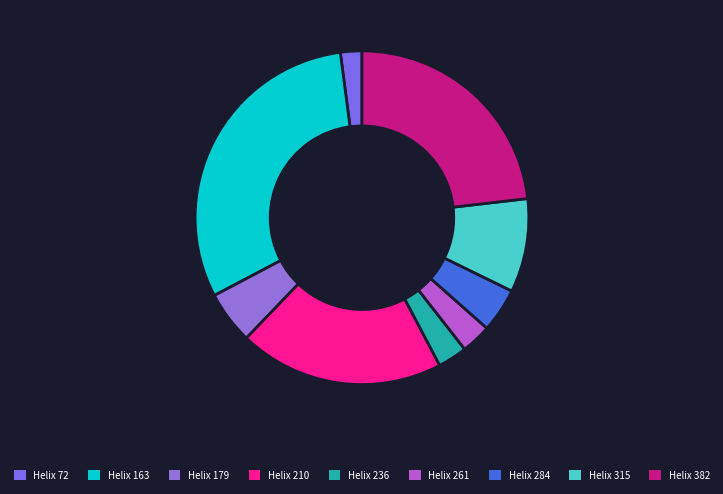

Is there any slice that represents more than half of the pie?

No